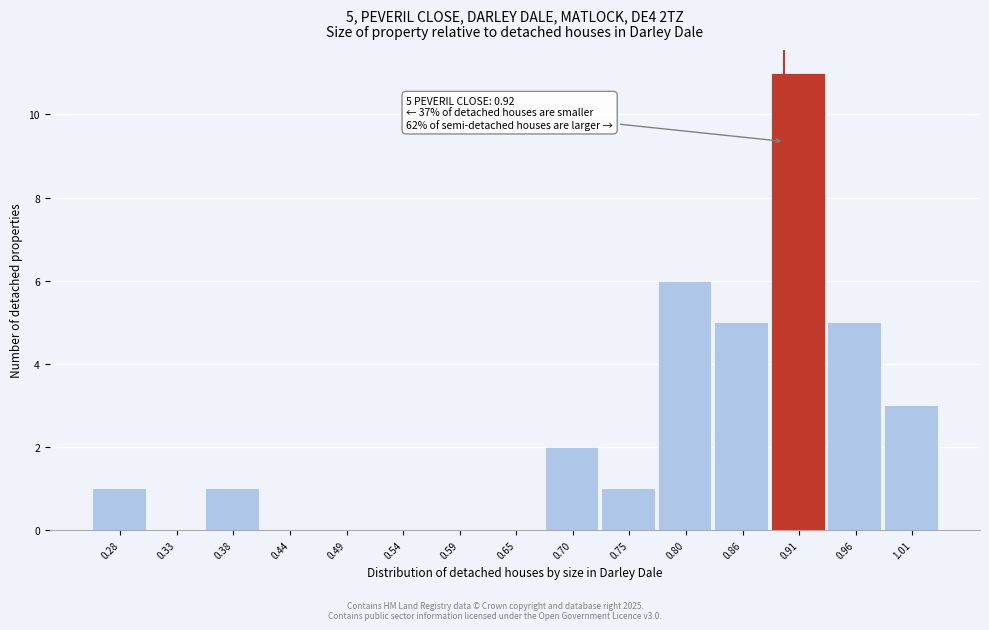

Reading left to right, what are all the values shown in this chart?

0.28=1	0.33=0	0.38=1	0.44=0	0.49=0	0.54=0	0.59=0	0.65=0	0.70=2	0.75=1	0.80=6	0.86=5	0.91=11	0.96=5	1.01=3